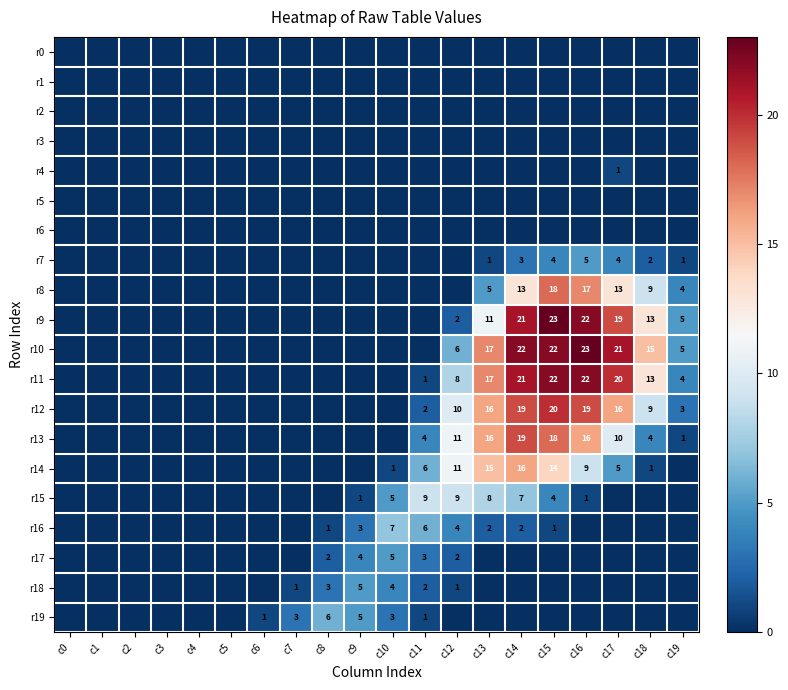

The value of r12 at c11 is 2. True or false?

True